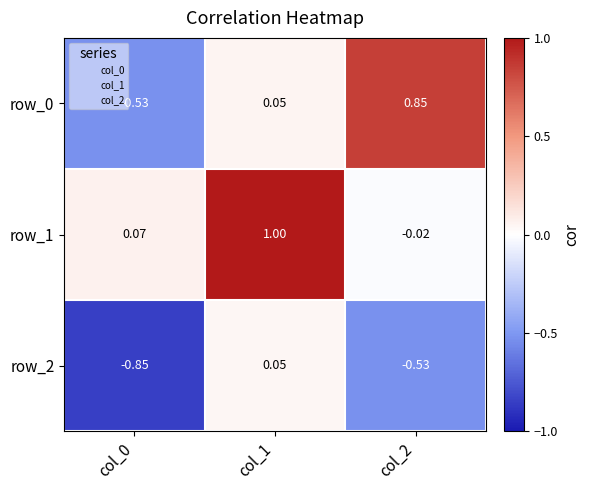

Is the value of row_2 at col_0 greater than the value of row_0 at col_0?

No